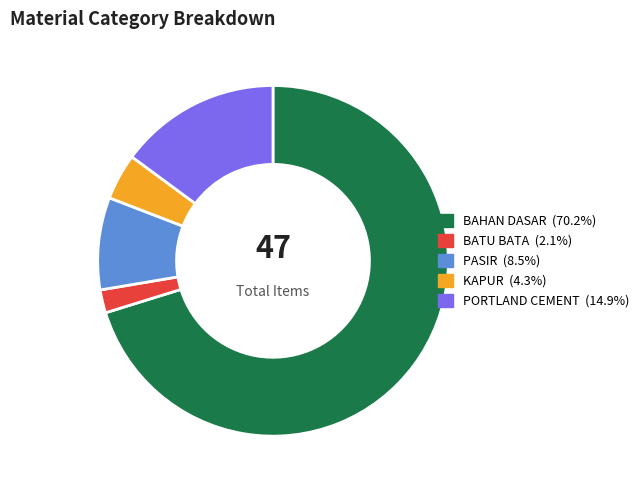

Is there any slice that represents more than half of the pie?

Yes